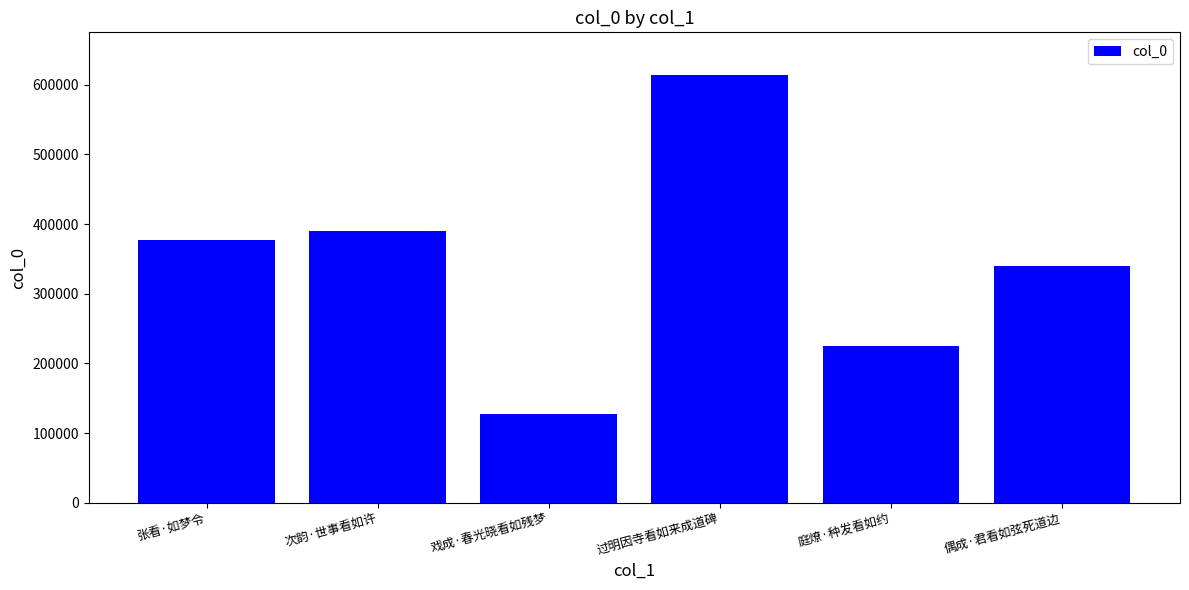

What is the ratio of the value at 庭燎·种发看如约 to the value at 偶成·君看如弦死道边?

0.7